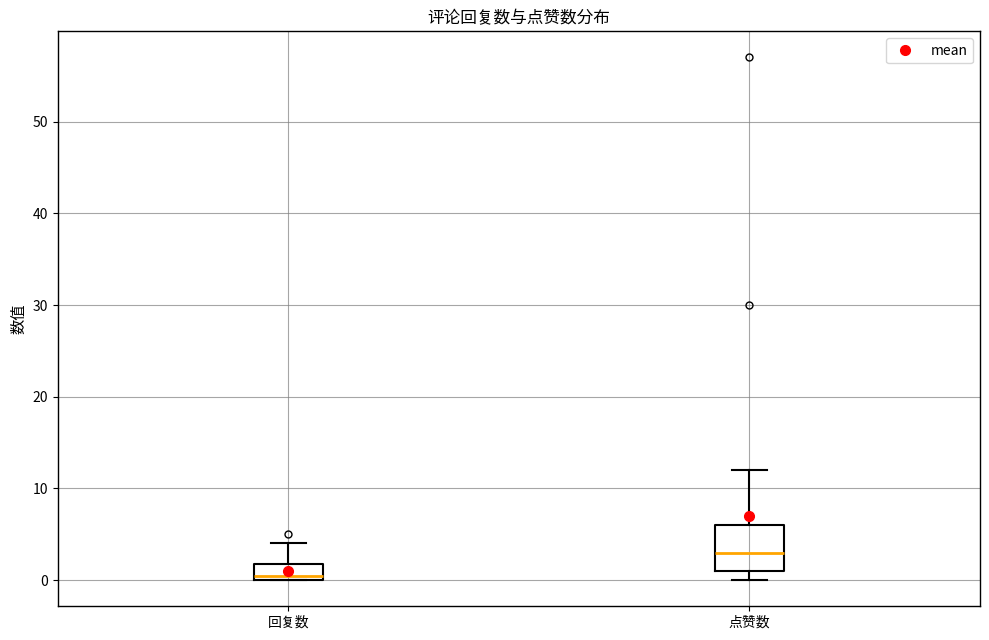

Which box is the tallest, from its lower edge to its upper edge?

点赞数